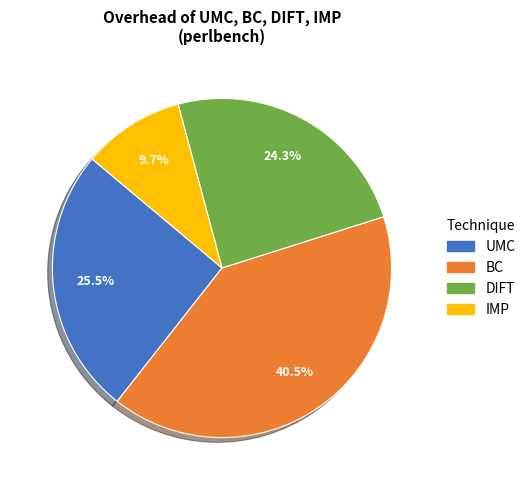

What percentage is the DIFT slice, to the nearest percent?

24%